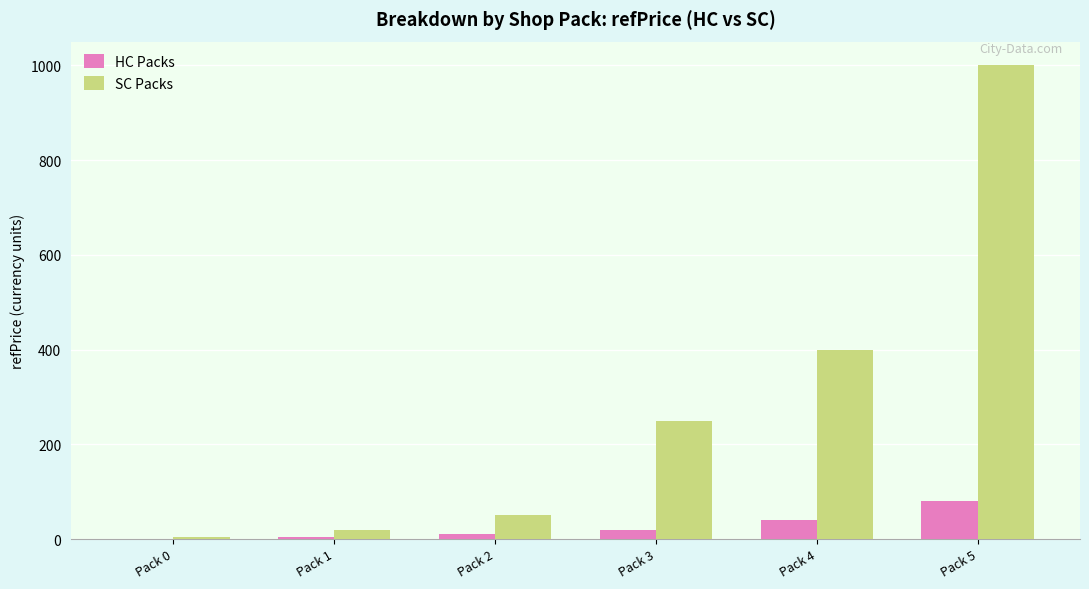

What is the sum of all SC Packs values?

1725.0